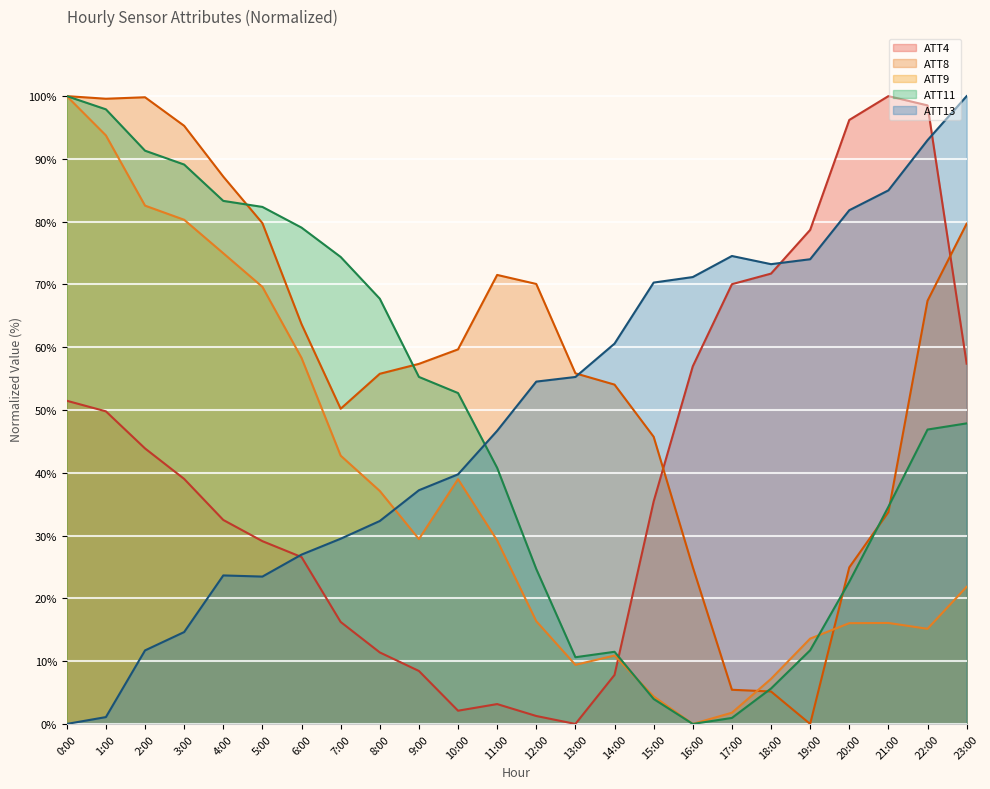

How many values in the ATT11 series are below 47?

12